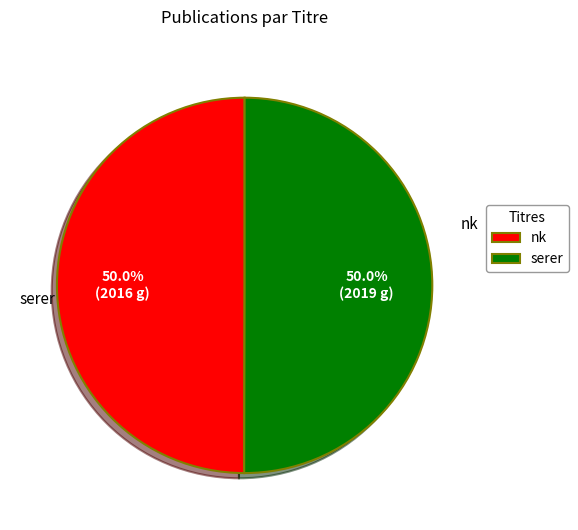

Approximately how many times larger is the value at nk compared to serer?

1.0